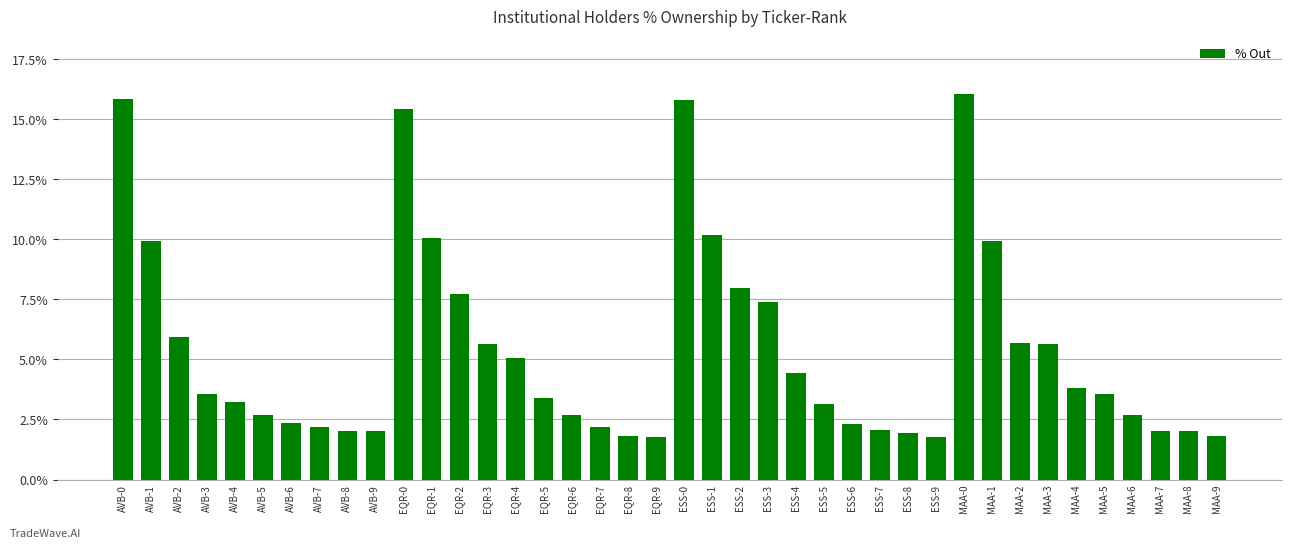

Reading left to right, list all the values displayed in this chart.

0.2	0.1	0.1	0.0	0.0	0.0	0.0	0.0	0.0	0.0	0.2	0.1	0.1	0.1	0.1	0.0	0.0	0.0	0.0	0.0	0.2	0.1	0.1	0.1	0.0	0.0	0.0	0.0	0.0	0.0	0.2	0.1	0.1	0.1	0.0	0.0	0.0	0.0	0.0	0.0